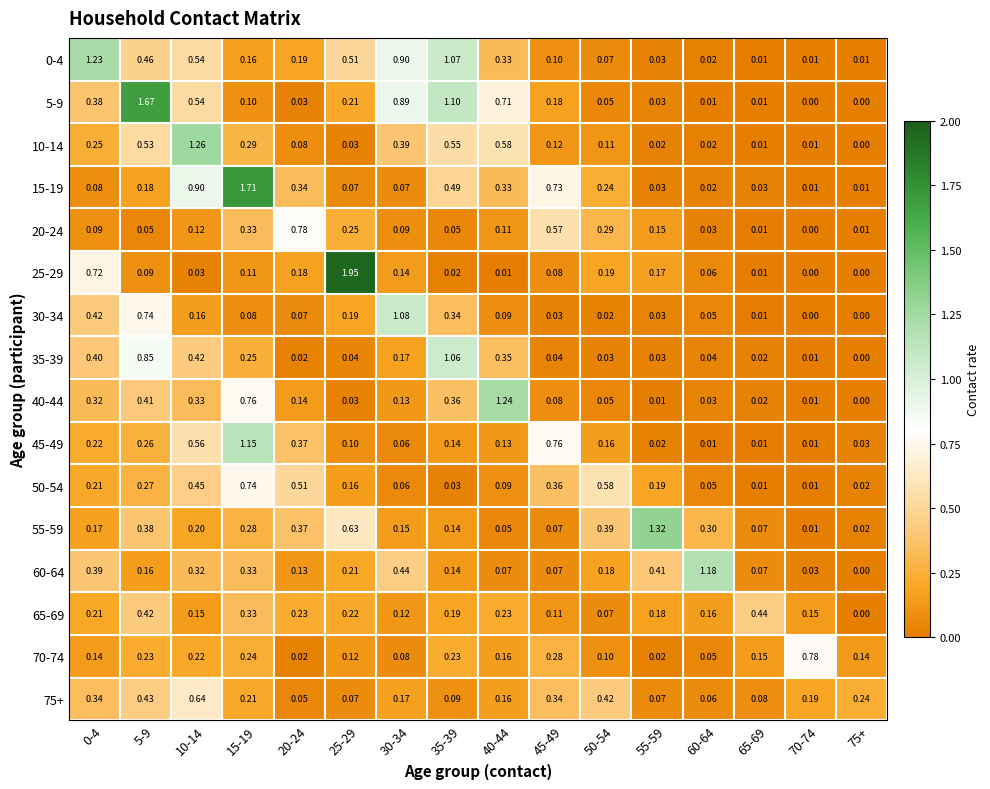

Is the value of 45-49 at 0-4 greater than the value of 20-24 at 30-34?

Yes